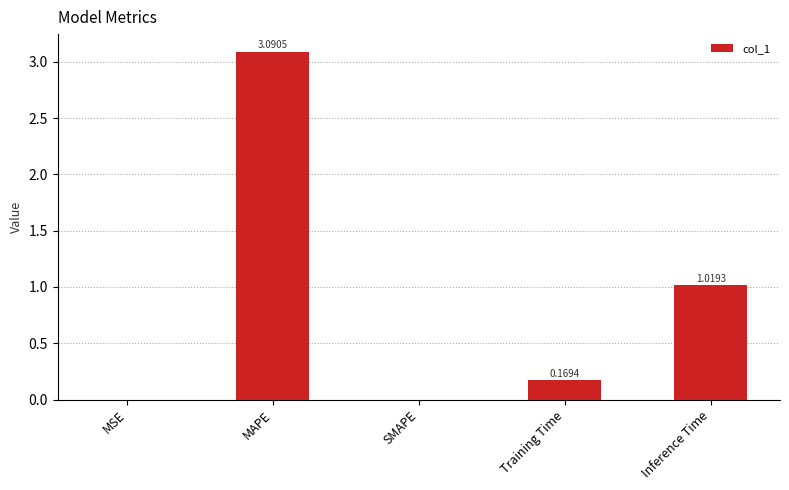

Where is the data nearest to the value 1?

Inference Time